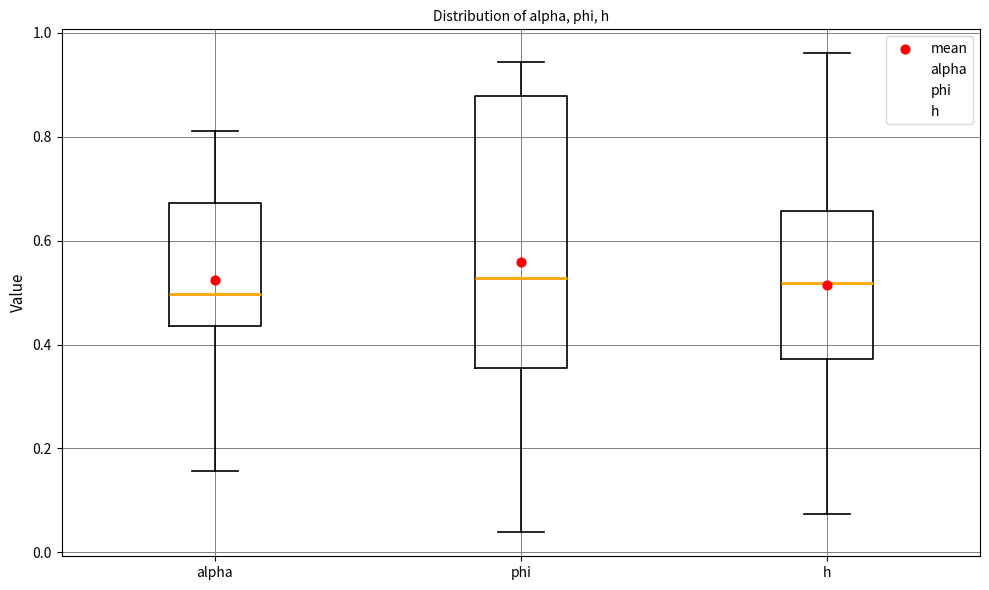

Reading left to right, read every box against the y-axis: the position of its median line, the range the box covers, and the ends of its whiskers. The values are not printed on the chart, so give them approximately, as read against the axis.

alpha: median 0.50, box 0.44 to 0.68, whiskers 0.16 to 0.82
phi: median 0.52, box 0.36 to 0.88, whiskers 0.04 to 0.94
h: median 0.52, box 0.38 to 0.66, whiskers 0.08 to 0.96